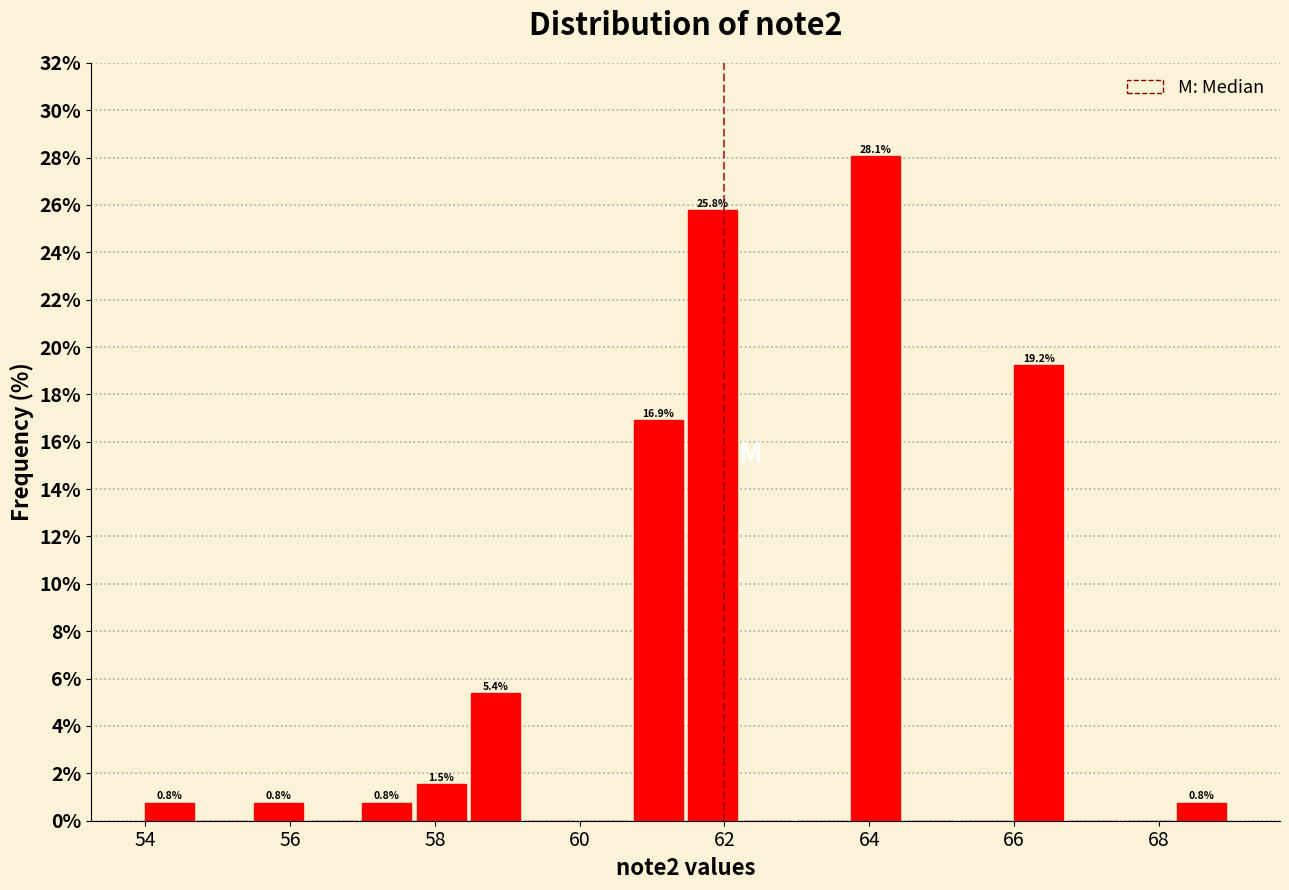

Read against the x-axis, roughly where is the centre of the tallest bar?

64.0